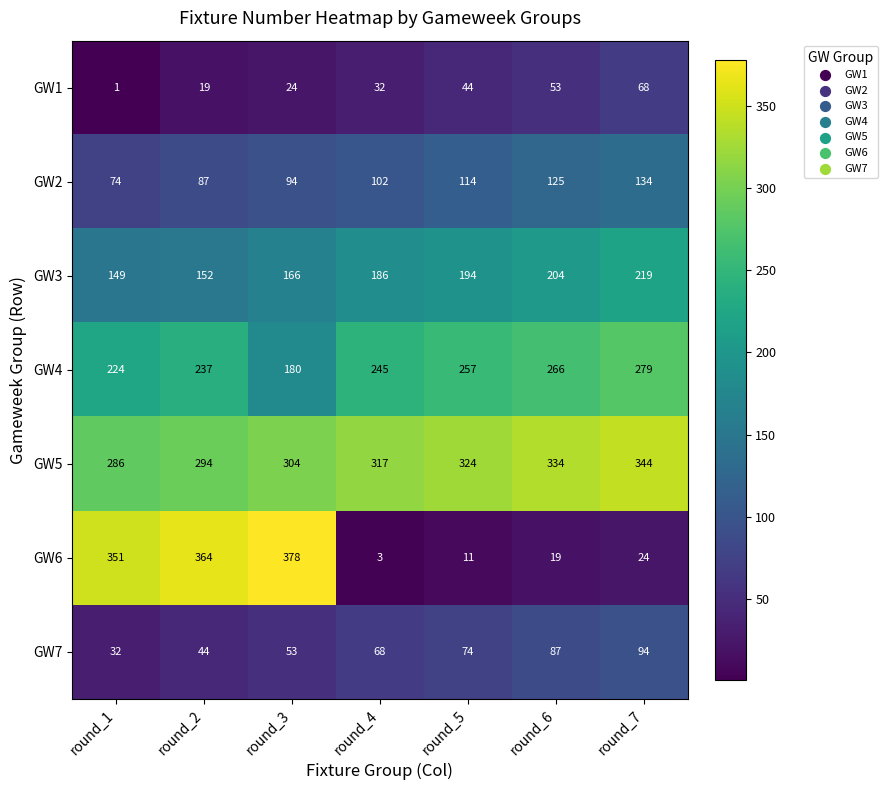

At how many categories does at least one series exceed 242?

7